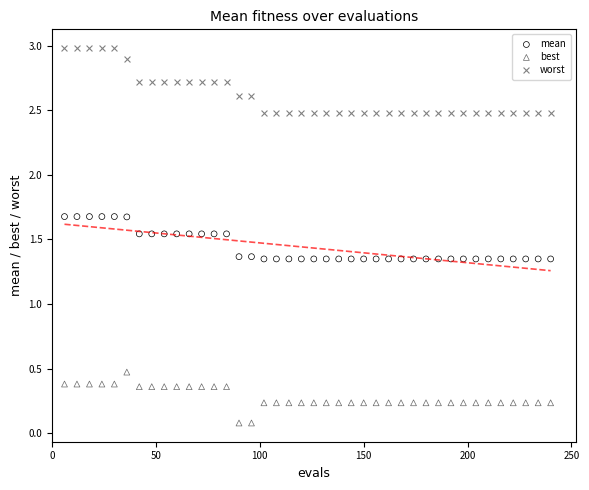

What are all the series names shown in the legend?

mean, best, worst